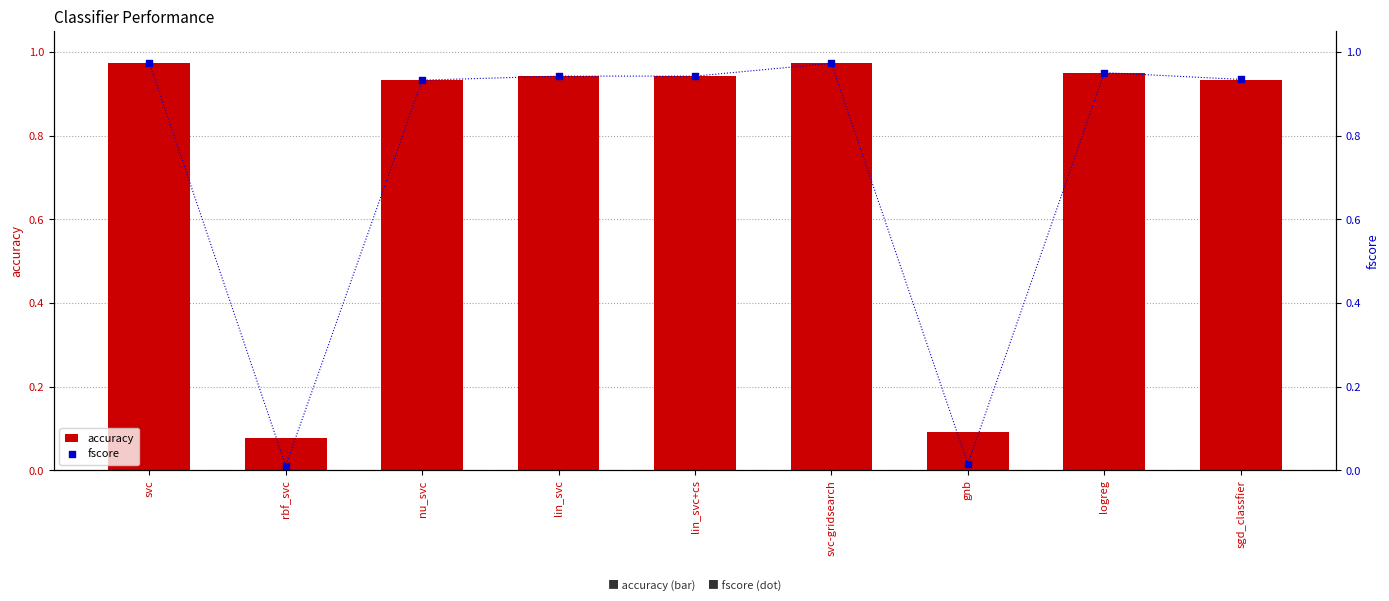

What are all the series names shown in the legend?

accuracy, fscore